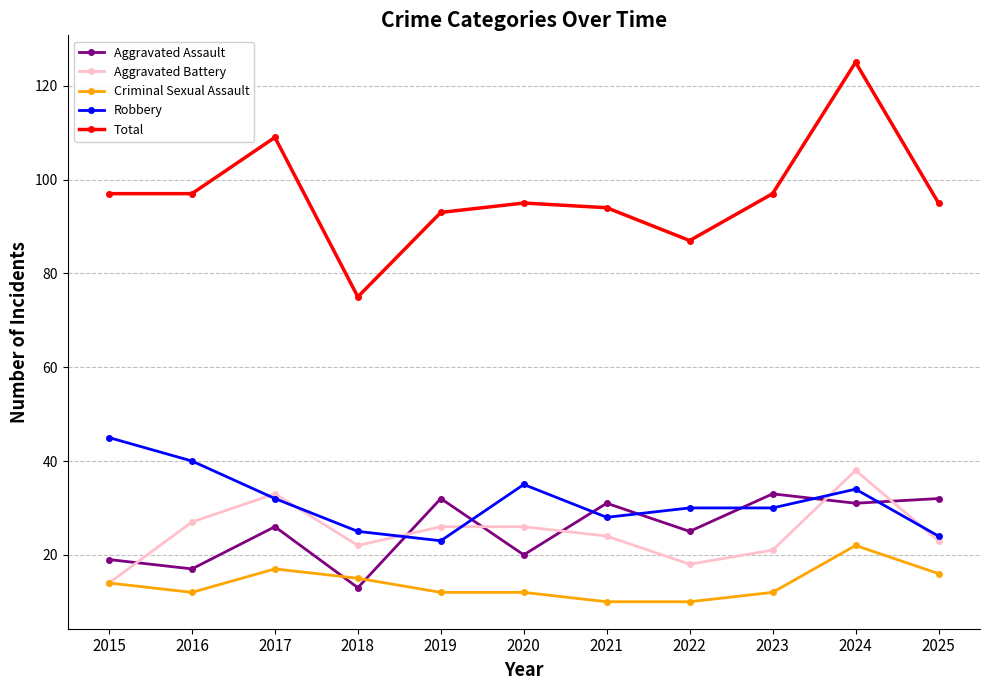

Reading right to left, extract all data points from this chart.

Aggravated Assault: 2025=32	2024=31	2023=33	2022=25	2021=31	2020=20	2019=32	2018=13	2017=26	2016=17	2015=19
Aggravated Battery: 2025=23	2024=38	2023=21	2022=18	2021=24	2020=26	2019=26	2018=22	2017=33	2016=27	2015=14
Criminal Sexual Assault: 2025=16	2024=22	2023=12	2022=10	2021=10	2020=12	2019=12	2018=15	2017=17	2016=12	2015=14
Robbery: 2025=24	2024=34	2023=30	2022=30	2021=28	2020=35	2019=23	2018=25	2017=32	2016=40	2015=45
Total: 2025=95	2024=125	2023=97	2022=87	2021=94	2020=95	2019=93	2018=75	2017=109	2016=97	2015=97